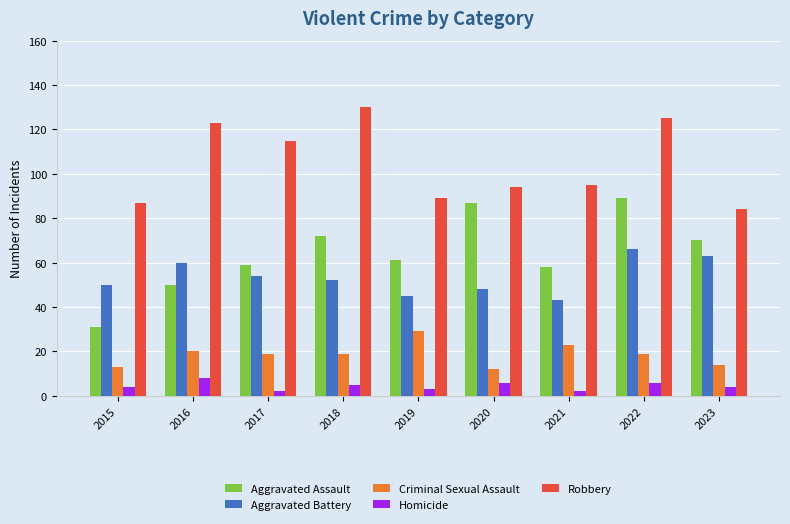

True or false: Aggravated Assault has a value of 75 at 2016.

False